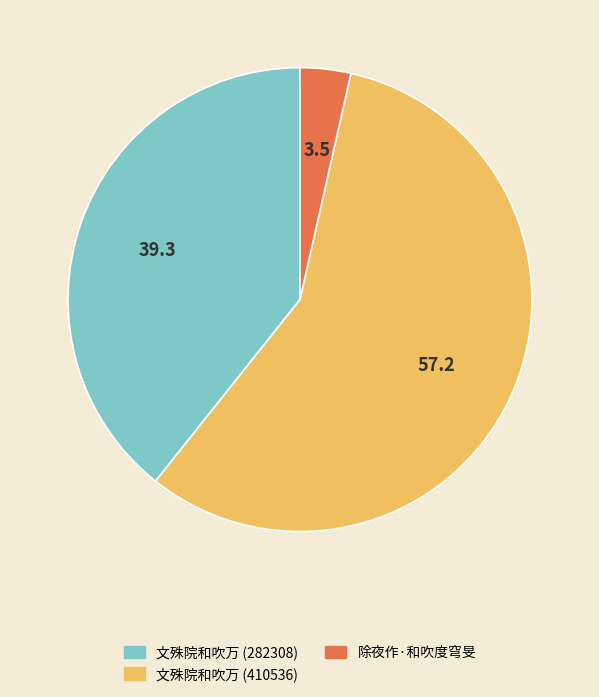

Count the number of slices in the pie.

3